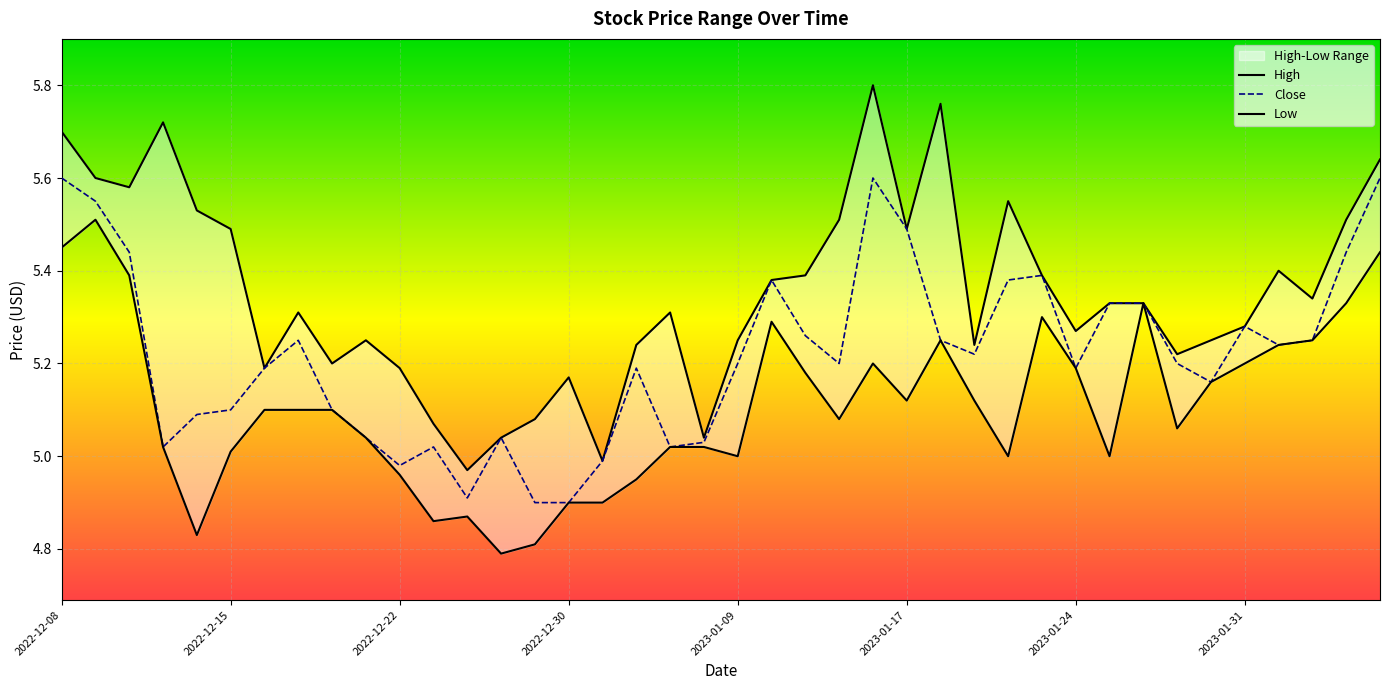

What position from the right is 19?

21